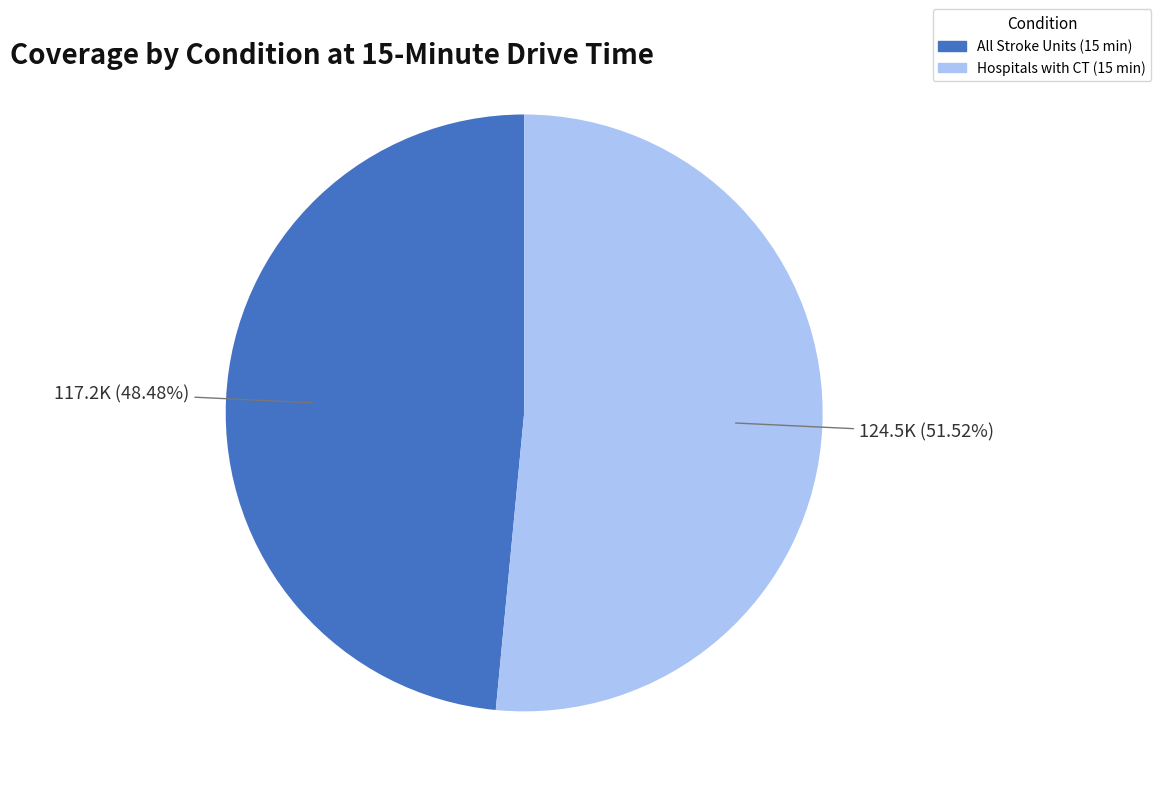

Approximately how many times larger is the value at Hospitals with CT (15 min) compared to All Stroke Units (15 min)?

1.1